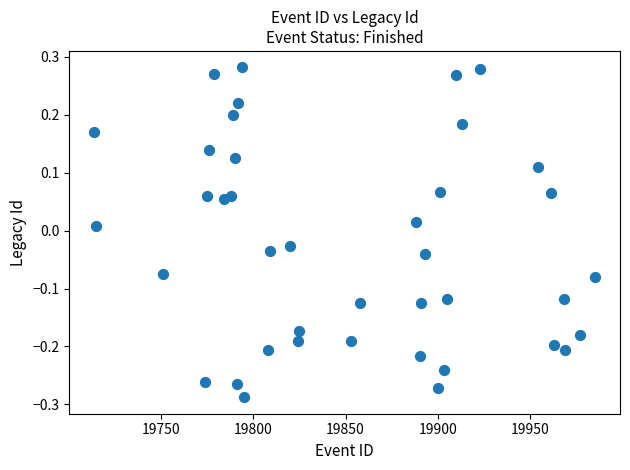

What is the range of X values (max minus min)?

271.0